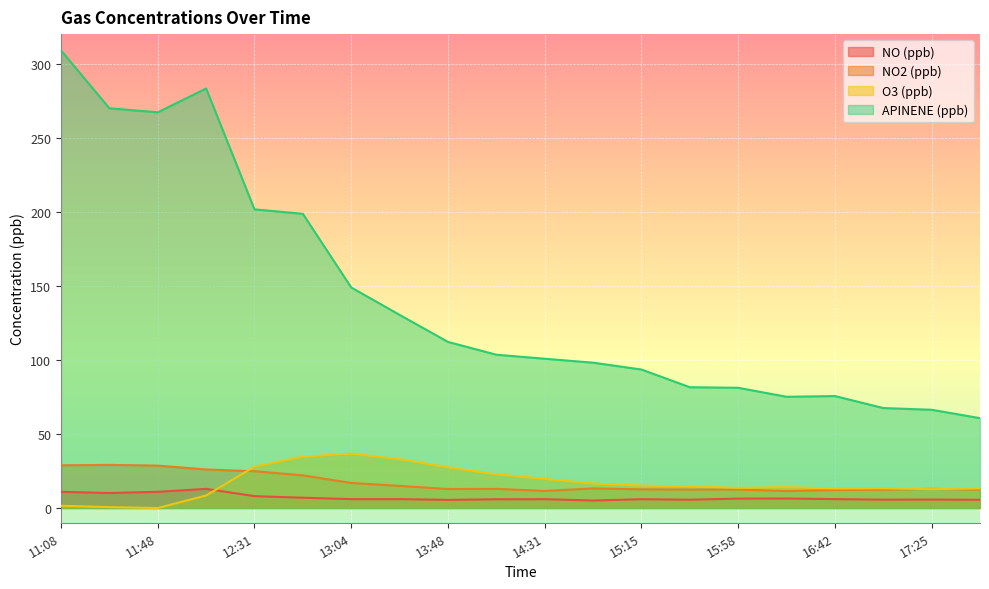

Does the chart display data point markers on the line(s)?

No